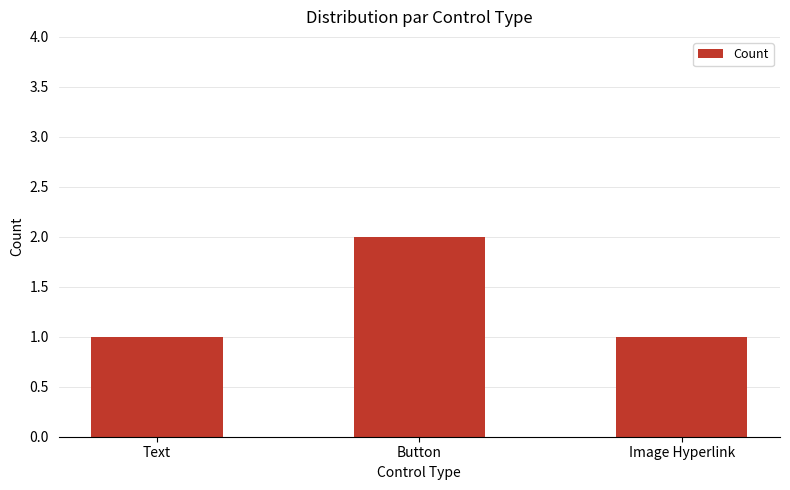

Which has a higher value, Button or Text?

Button